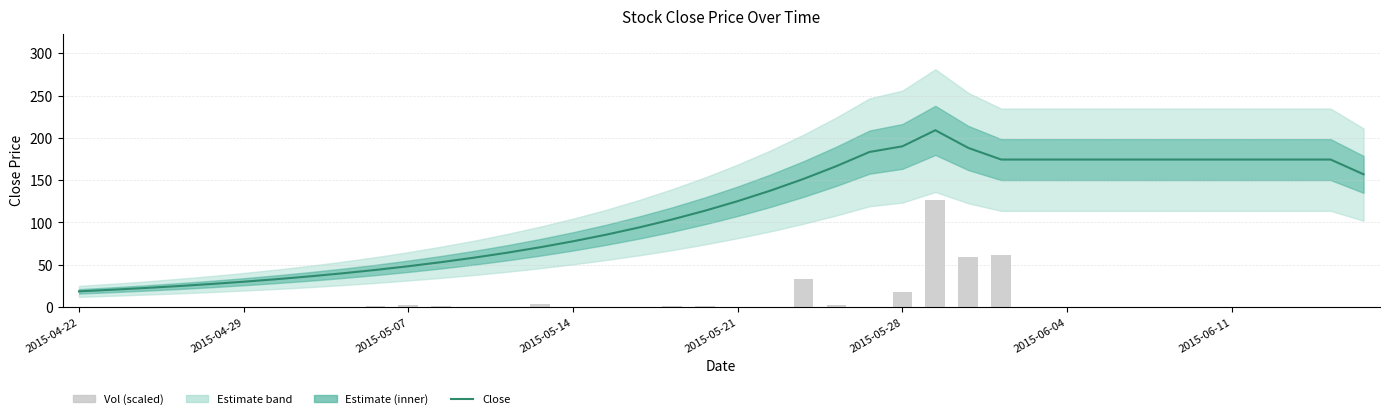

The Close series shows 174.3 at 28. True or false?

True